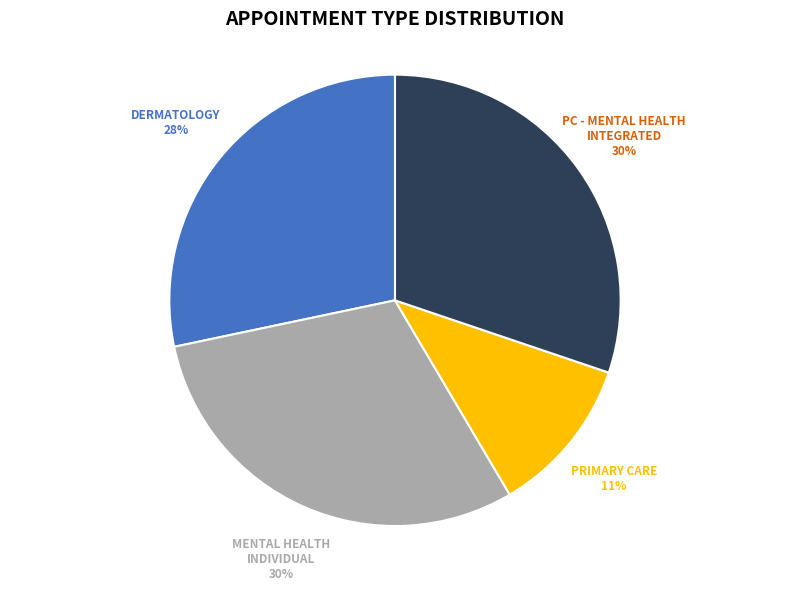

Combined, do DERMATOLOGY and PRIMARY CARE account for over 50%?

No